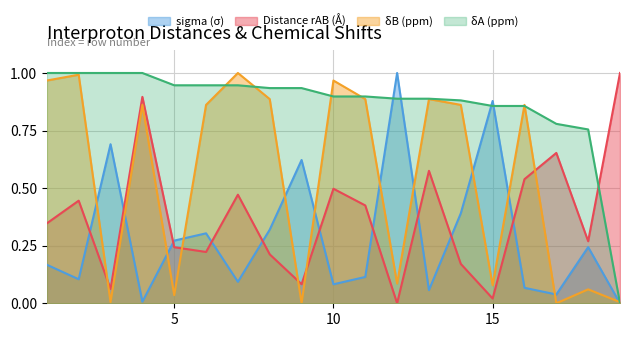

What is the total value across all series at 13?

2.4